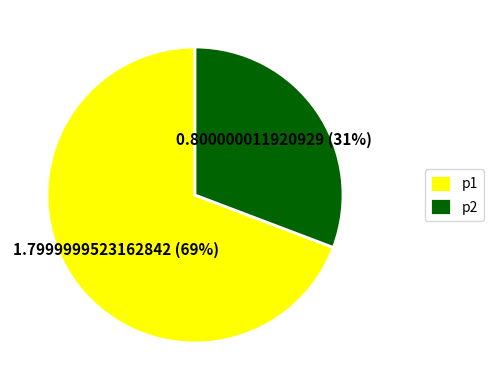

What is the largest slice in the pie chart?

p1